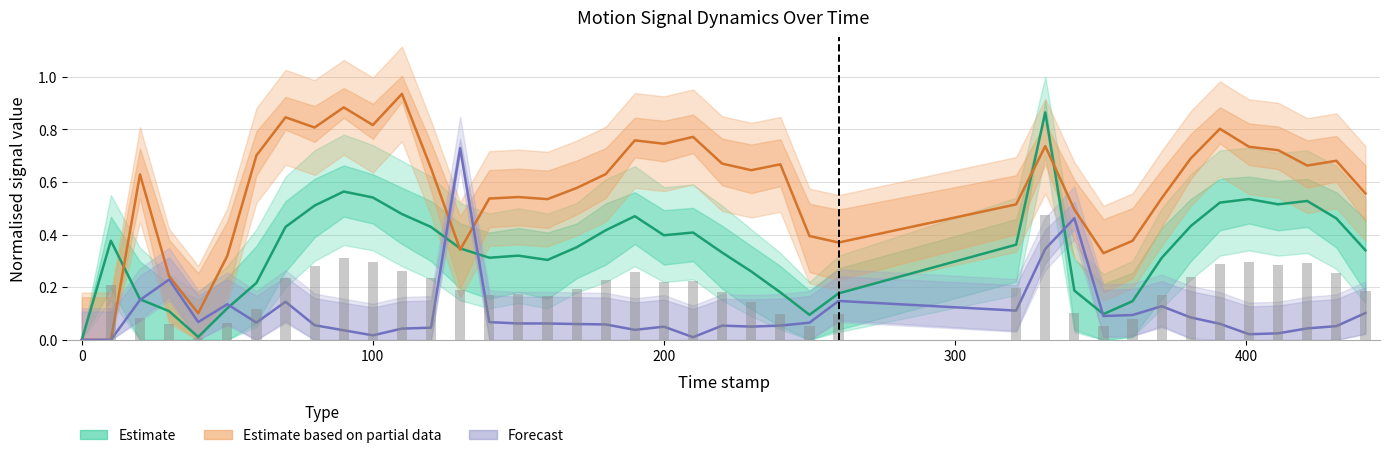

Reading left to right, what are all the values shown in this chart?

path_velocity: 0.0	0.4	0.2	0.1	0.0	0.1	0.2	0.4	0.5	0.6	0.5	0.5	0.4	0.3	0.3	0.3	0.3	0.4	0.4	0.5	0.4	0.4	0.3	0.3	0.2	0.1	0.2	0.4	0.9	0.2	0.1	0.1	0.3	0.4	0.5	0.5	0.5	0.5	0.5	0.3
log_curve: 0.0	0.0	0.6	0.2	0.1	0.3	0.7	0.8	0.8	0.9	0.8	0.9	0.7	0.3	0.5	0.5	0.5	0.6	0.6	0.8	0.7	0.8	0.7	0.6	0.7	0.4	0.4	0.5	0.7	0.5	0.3	0.4	0.5	0.7	0.8	0.7	0.7	0.7	0.7	0.6
total_accelaration: 0.0	0.0	0.2	0.2	0.1	0.1	0.1	0.1	0.1	0.0	0.0	0.0	0.0	0.7	0.1	0.1	0.1	0.1	0.1	0.0	0.1	0.0	0.1	0.1	0.1	0.1	0.1	0.1	0.3	0.5	0.1	0.1	0.1	0.1	0.1	0.0	0.0	0.0	0.1	0.1
path_velocity (bars): 0.0	0.2	0.1	0.1	0.0	0.1	0.1	0.2	0.3	0.3	0.3	0.3	0.2	0.2	0.2	0.2	0.2	0.2	0.2	0.3	0.2	0.2	0.2	0.1	0.1	0.1	0.1	0.2	0.5	0.1	0.1	0.1	0.2	0.2	0.3	0.3	0.3	0.3	0.3	0.2